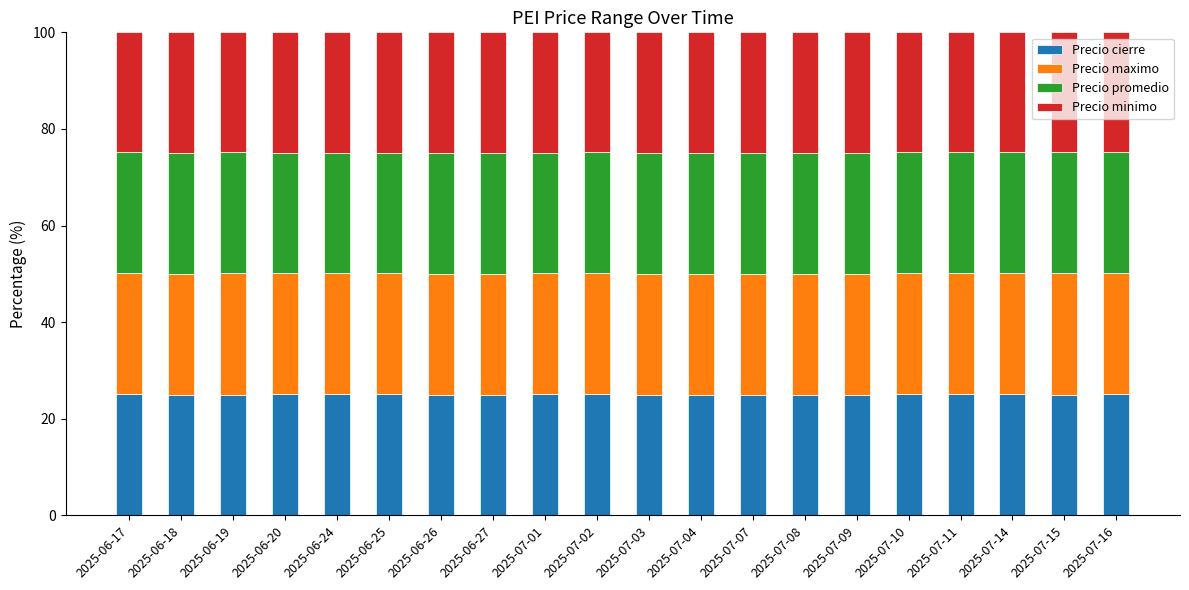

What is the sum of the Precio cierre values at 2025-07-04 and 2025-07-02?

50.0